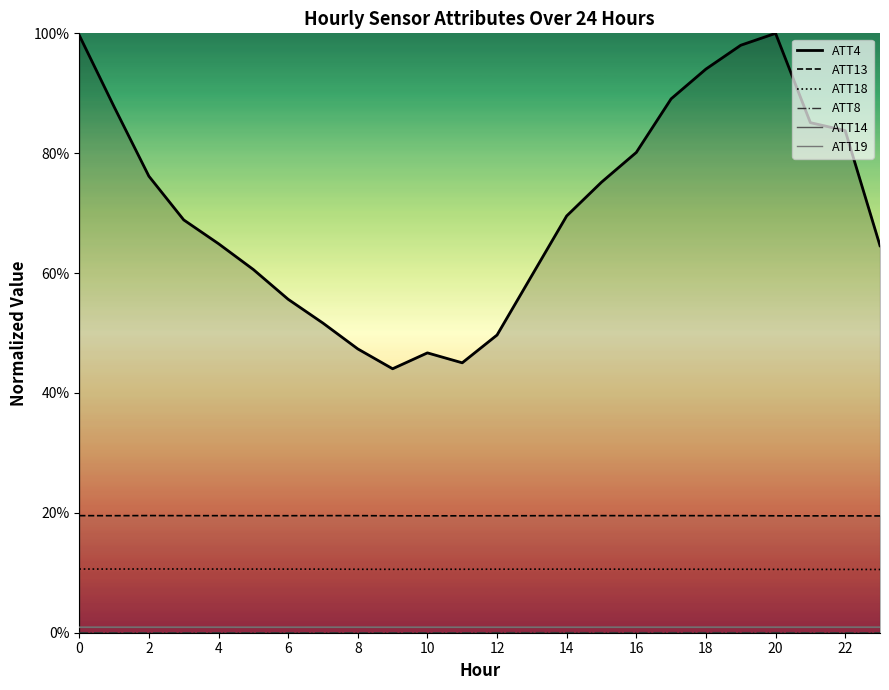

How many interior local peaks does the ATT13 series have?

6